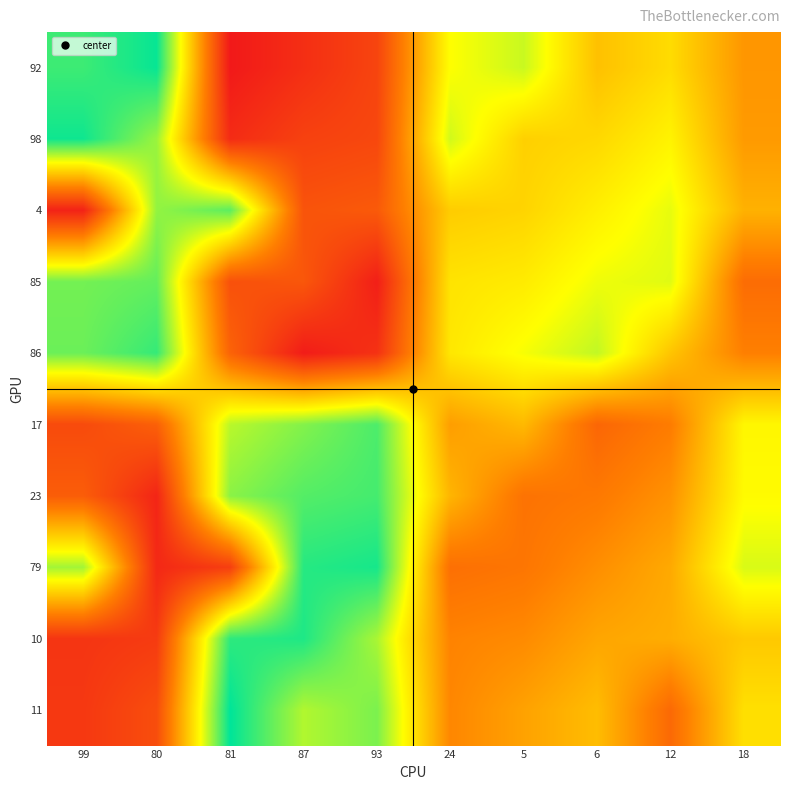

What is the maximum value shown in the chart?

100